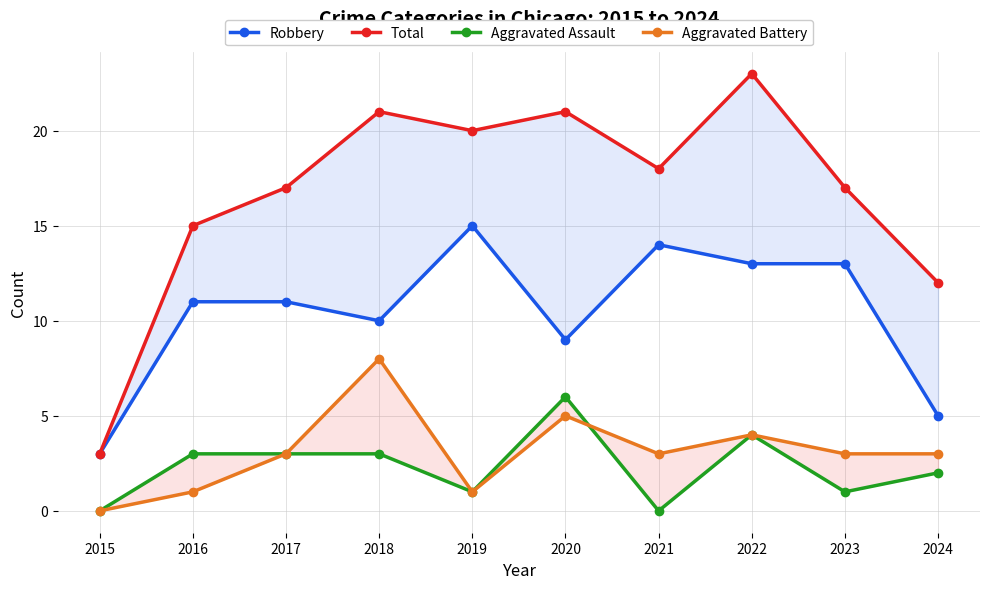

At which category does Robbery reach its first local peak?

2019